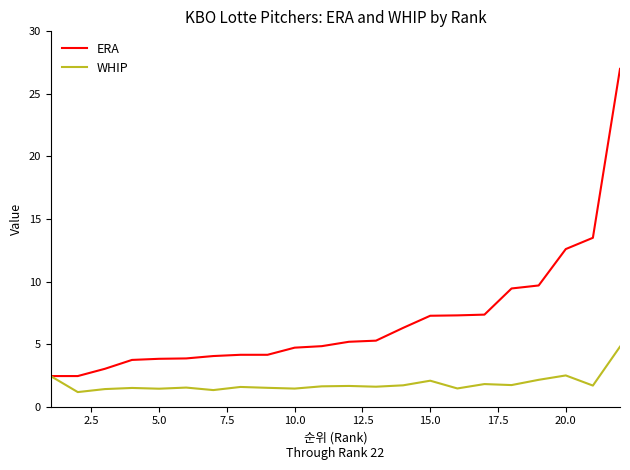

Which series has the largest total across all categories?

ERA